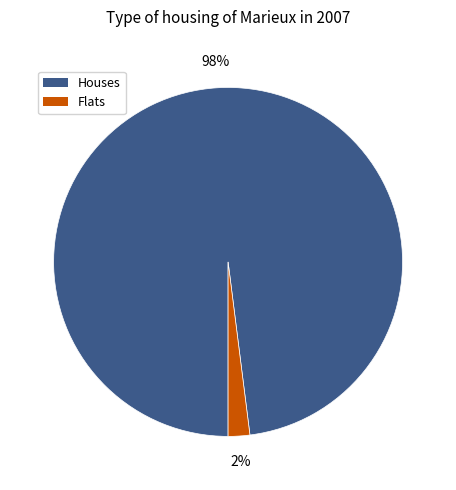

To the nearest percent, what is the difference between the largest and smallest slice percentages?

96%